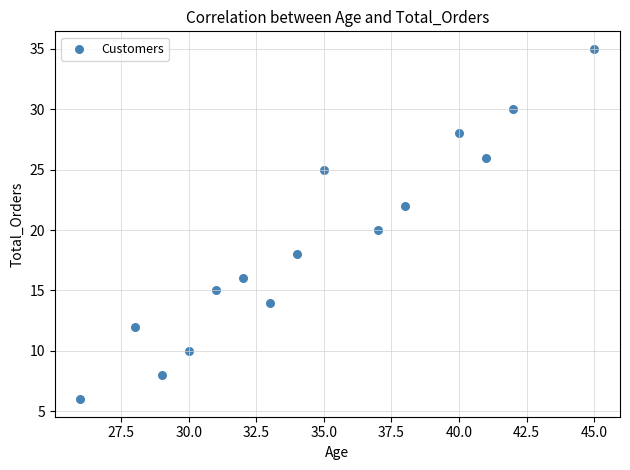

What is the range of Y values (max minus min)?

29